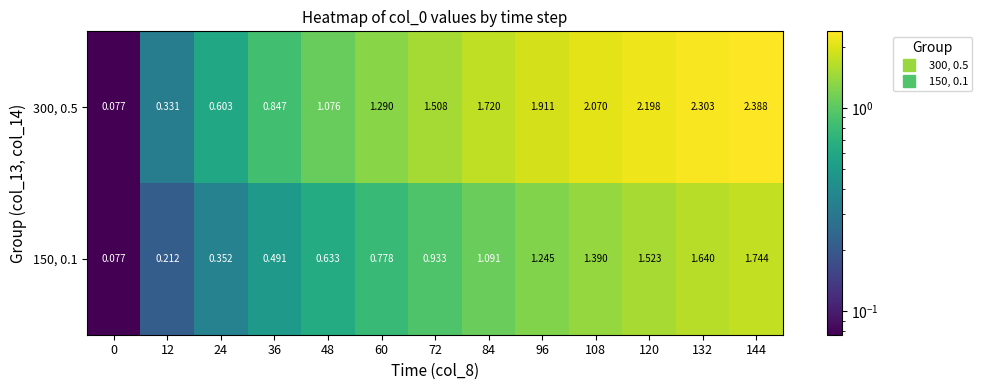

Rank the series by their average value, from highest to lowest.

300, 0.5, 150, 0.1